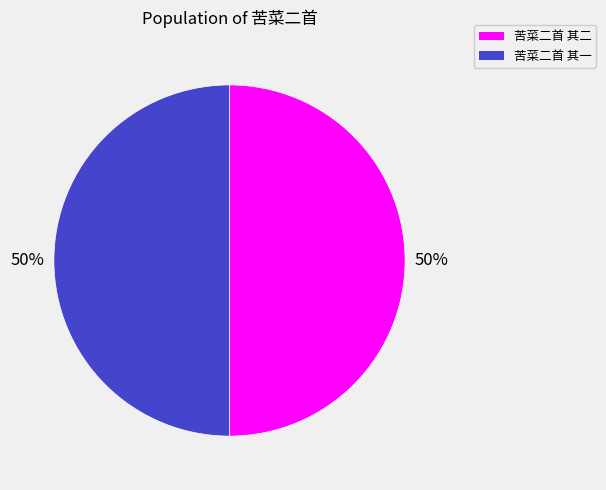

How many segments does this pie chart have?

2